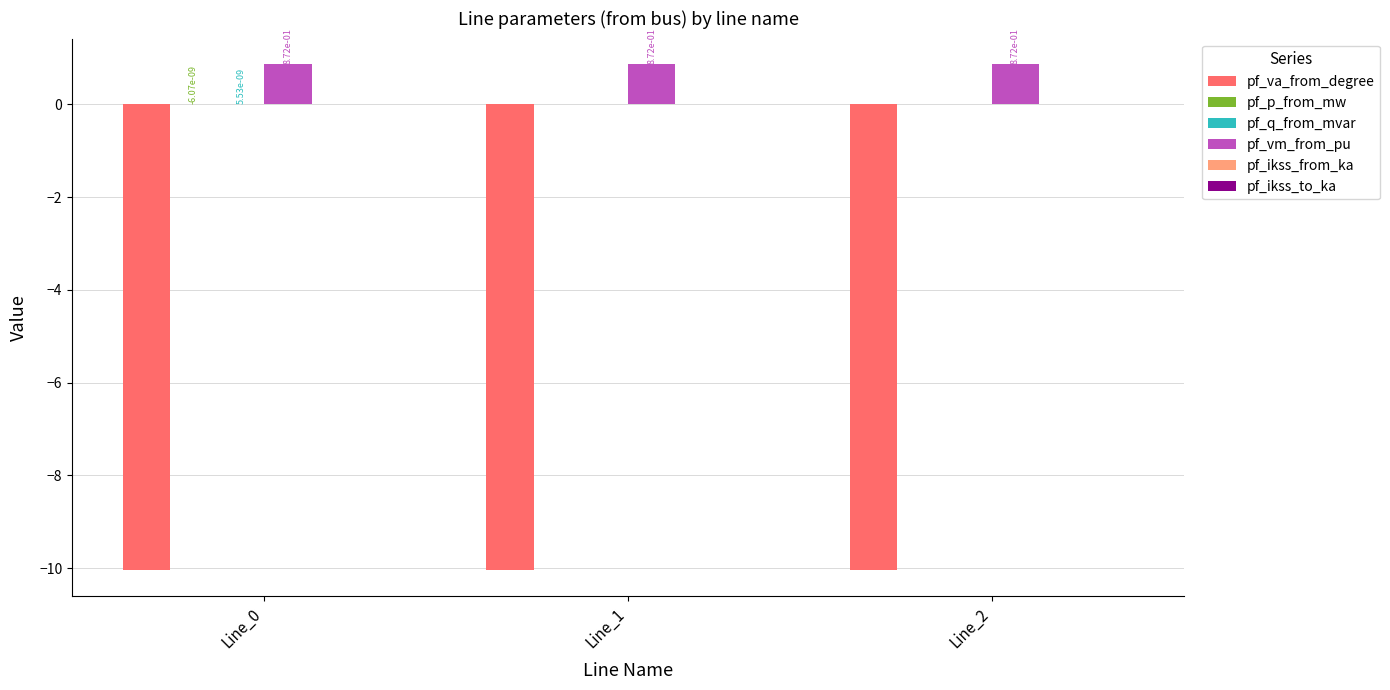

How many pf_vm_from_pu values are between 0 and 1?

3